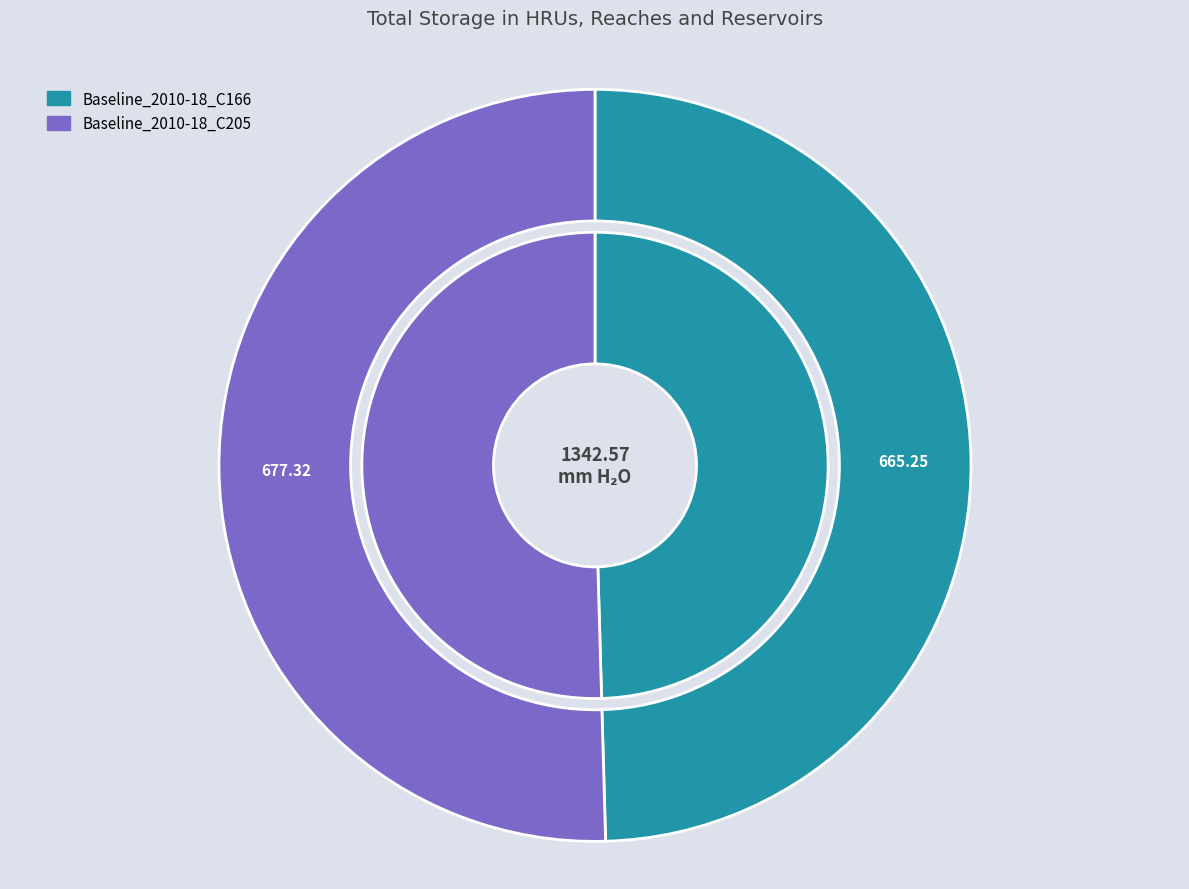

What percentage is NOT represented by Baseline_2010-18_C205?

49.6%